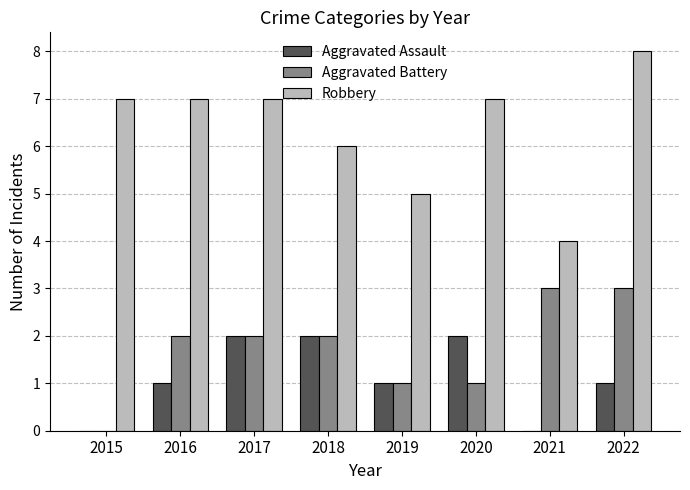

What is the sum of the Aggravated Assault values at 2021 and 2017?

2